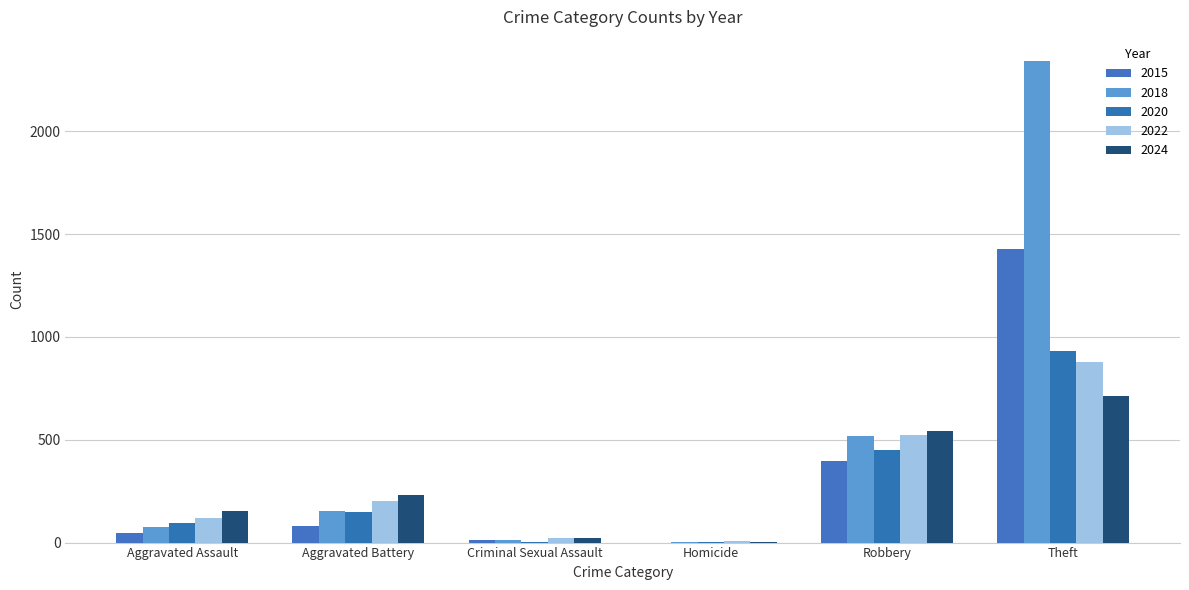

Read the 2022 value at Theft, to the nearest 100.

900